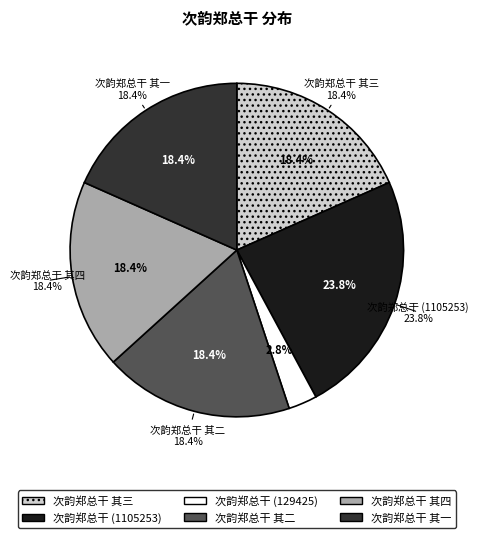

To the nearest percent, what portion does 次韵郑总干 其一 represent?

18%